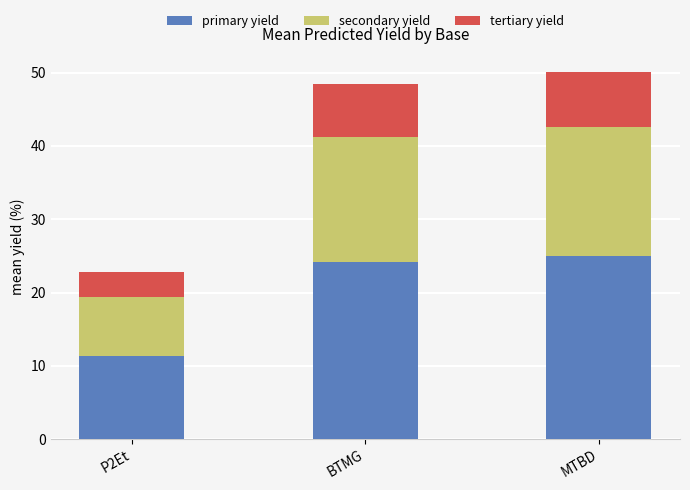

Where does the primary yield series first go above 24?

BTMG